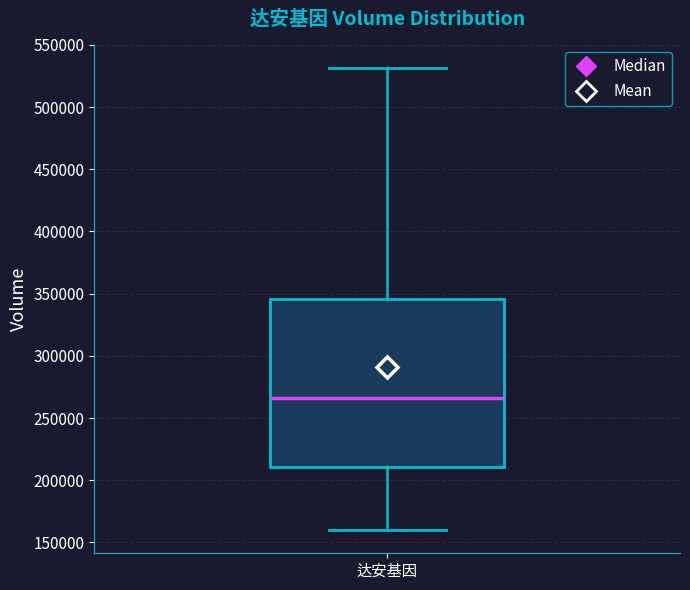

Transcribe this box plot: give where the median line is, the range the box spans, and where the two whiskers end, as read against the y-axis. The values are not printed on the chart, so give them approximately, as read against the axis.

median 265000, box 210000 to 345000, whiskers 160000 to 530000